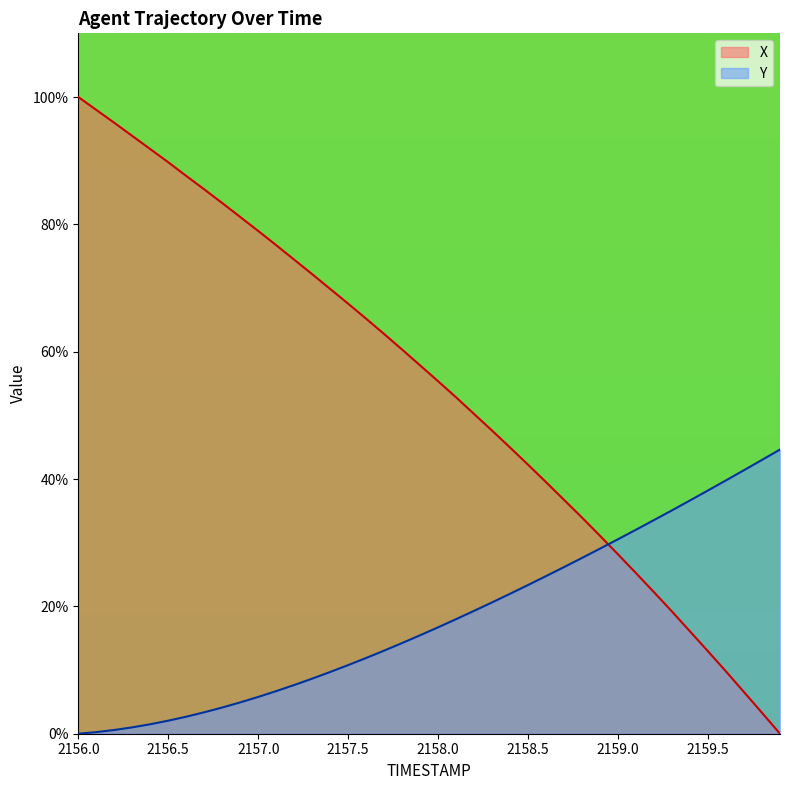

What is the approximate value of X at 2157.4?

16.6